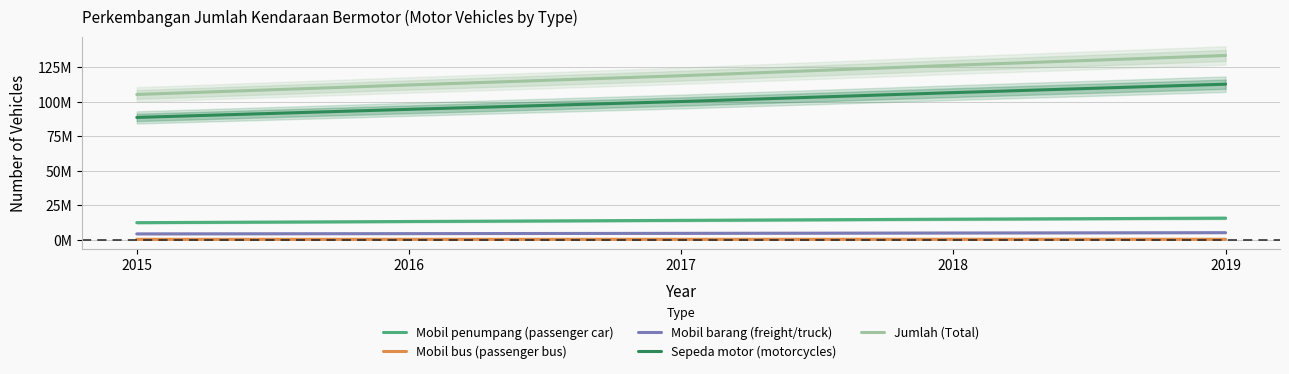

What are all the series names shown in the legend?

Mobil penumpang (passenger car), Mobil bus (passenger bus), Mobil barang (freight/truck), Sepeda motor (motorcycles), Jumlah (Total)